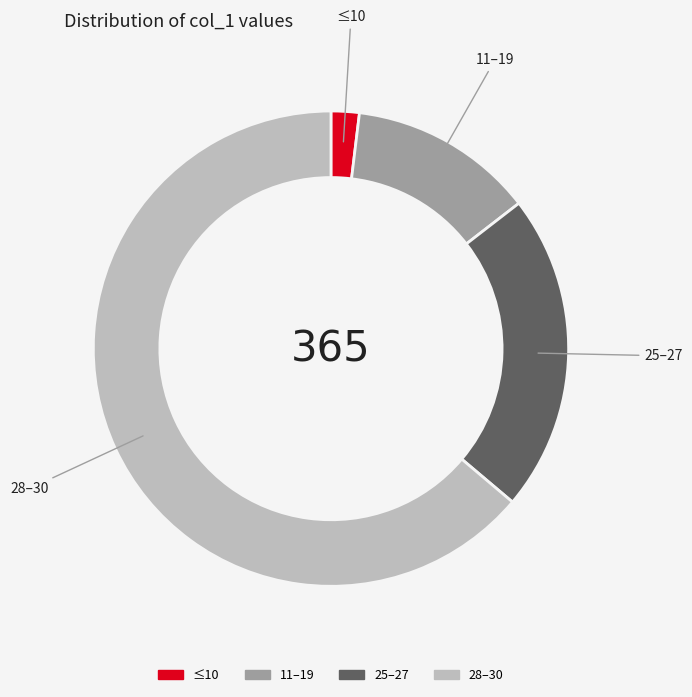

Rank the categories by value from lowest to highest.

≤10, 11–19, 25–27, 28–30